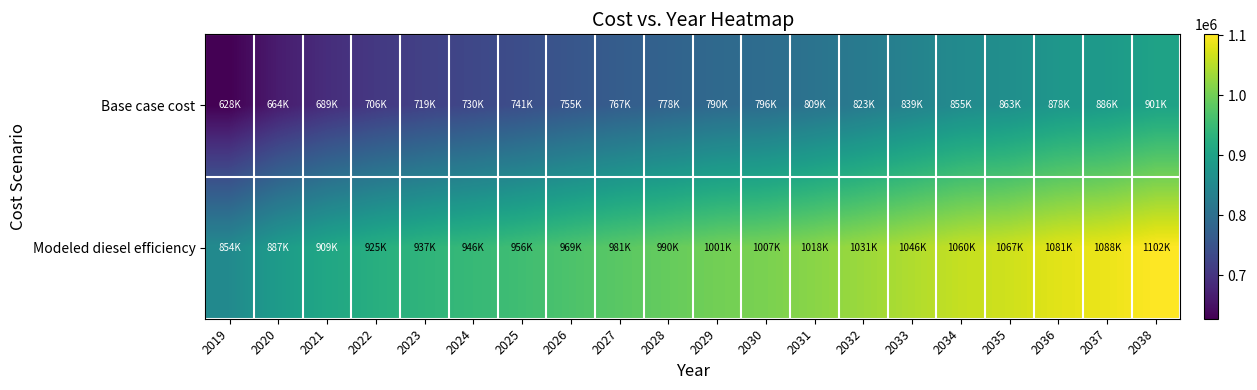

Reading right to left, extract all data points from this chart.

Base case cost: 2038=900661.5	2037=885545.2	2036=877696.7	2035=862783.7	2034=854835.1	2033=838763.0	2032=822962.0	2031=809036.4	2030=796306.3	2029=789651.6	2028=778070.6	2027=767483.2	2026=754592.8	2025=740564.1	2024=729567.7	2023=719102.7	2022=706058.3	2021=689010.4	2020=664483.5	2019=627654.1
Modeled diesel efficiency: 2038=1101786.1	2037=1088044.0	2036=1080909.0	2035=1067351.8	2034=1060125.8	2033=1045514.7	2032=1031150.2	2031=1018490.6	2030=1006917.7	2029=1000868.0	2028=990339.9	2027=980714.9	2026=968996.4	2025=956243.0	2024=946246.3	2023=936732.7	2022=924874.2	2021=909376.0	2020=887078.9	2019=853597.6